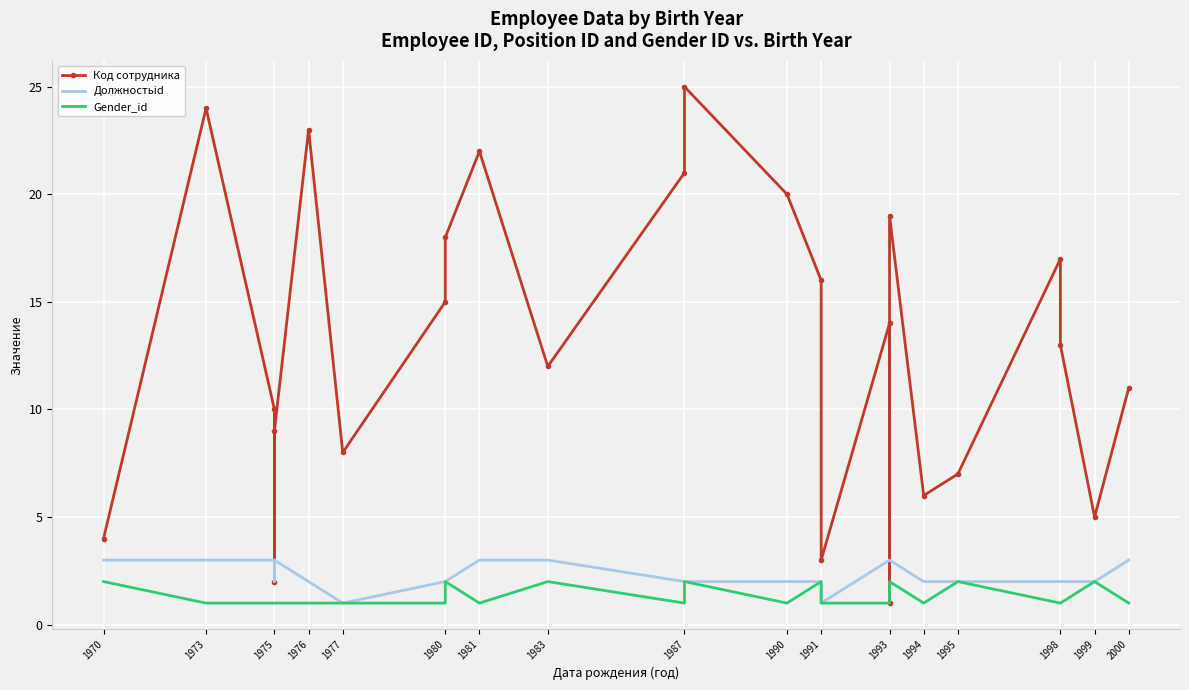

Reading left to right, what are all the values shown in this chart?

Код сотрудника: 4	24	10	2	9	23	8	15	18	22	12	21	25	20	16	3	14	1	19	6	7	17	13	5	11
Должностьid: 3	3	3	2	3	2	1	2	2	3	3	2	2	2	2	1	3	3	3	2	2	2	2	2	3
Gender_id: 2	1	1	1	1	1	1	1	2	1	2	1	2	1	2	1	1	2	2	1	2	1	1	2	1